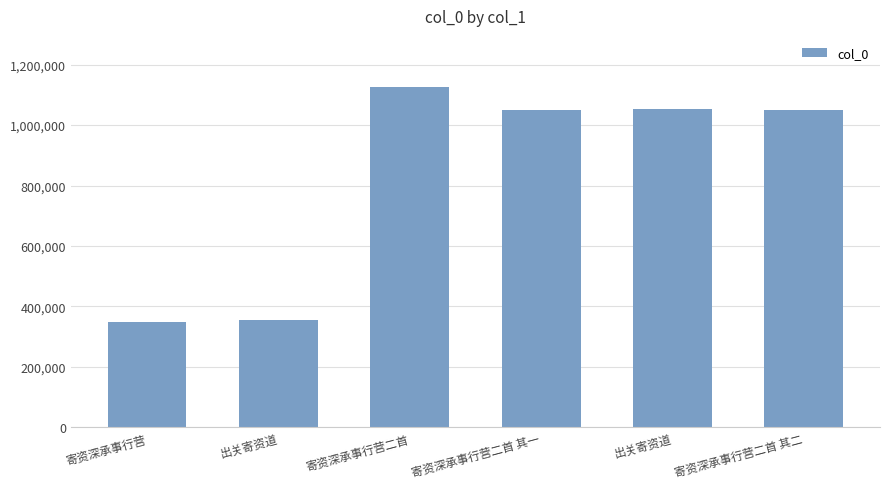

Where is the data nearest to the value 737001?

寄资深承事行营二首 其一